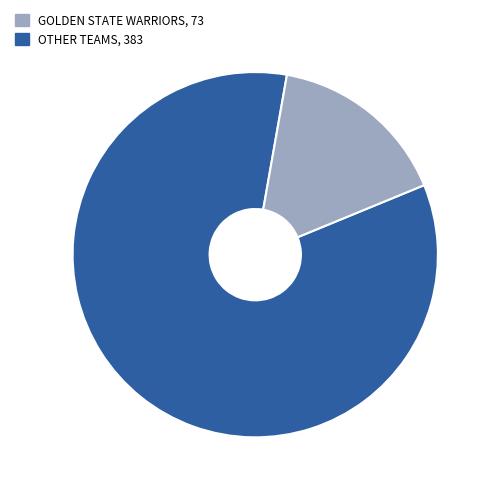

Is there any slice that represents more than half of the pie?

Yes